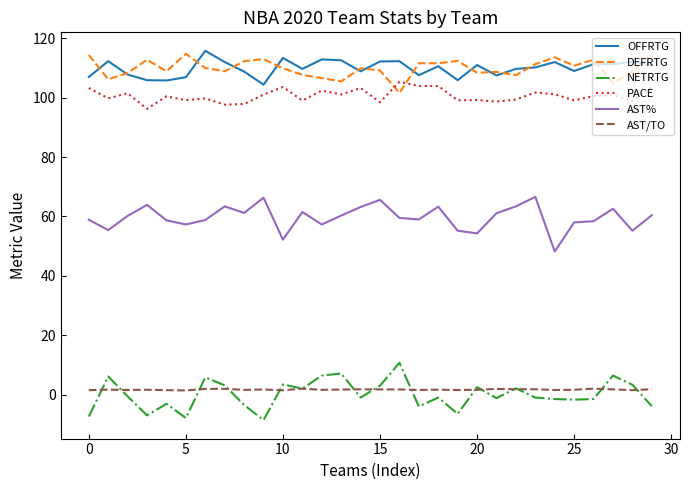

What is the maximum value shown in the chart?

115.8